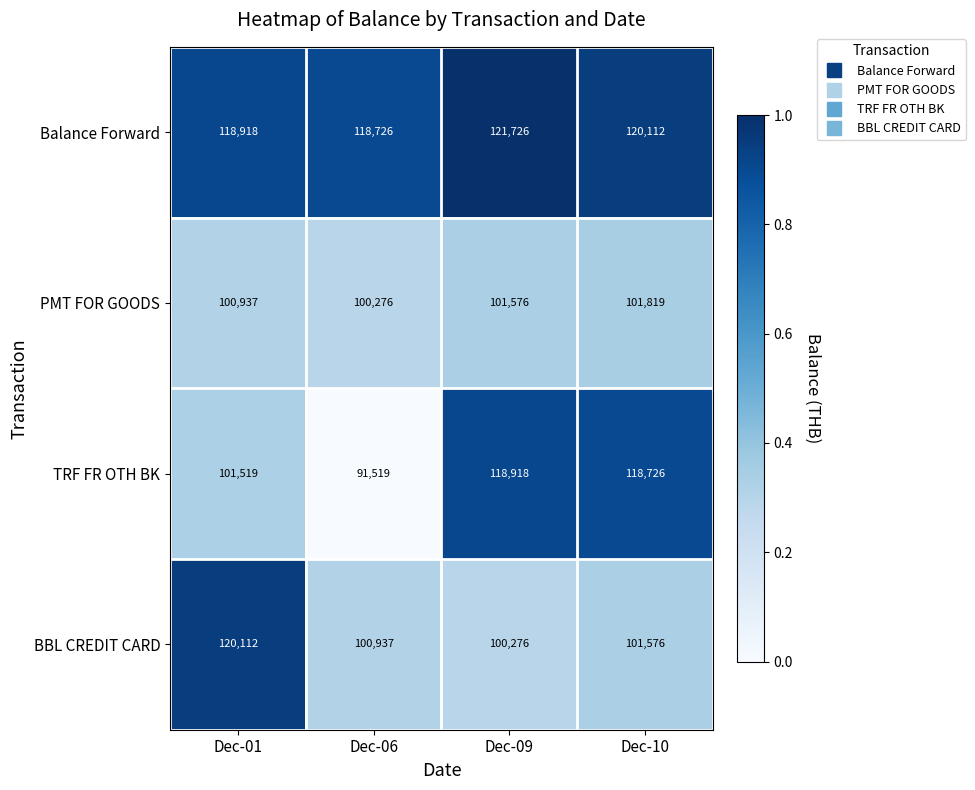

Reading left to right, extract all data points from this chart.

Balance Forward: 118918	118726	121726	120112
PMT FOR GOODS: 100937	100276	101576	101819
TRF FR OTH BK: 101519	91519	118918	118726
BBL CREDIT CARD: 120112	100937	100276	101576